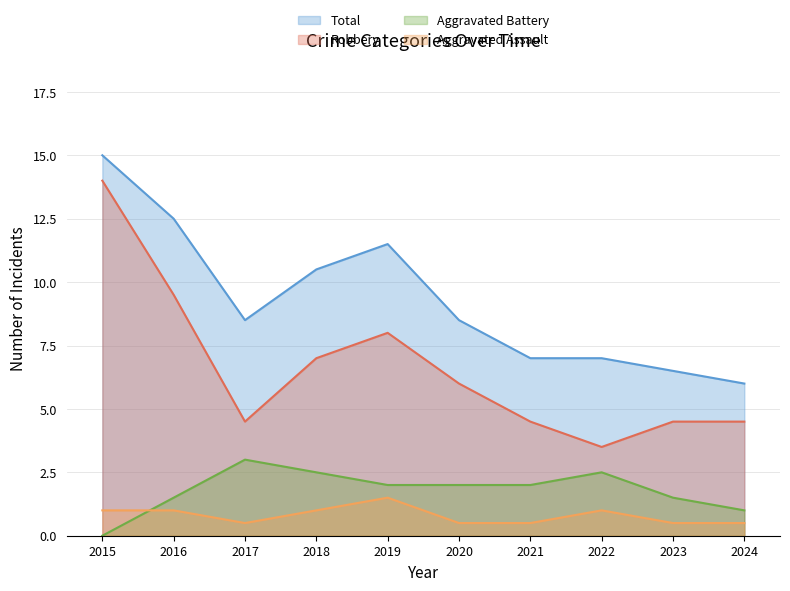

Which series has the largest total across all categories?

Total